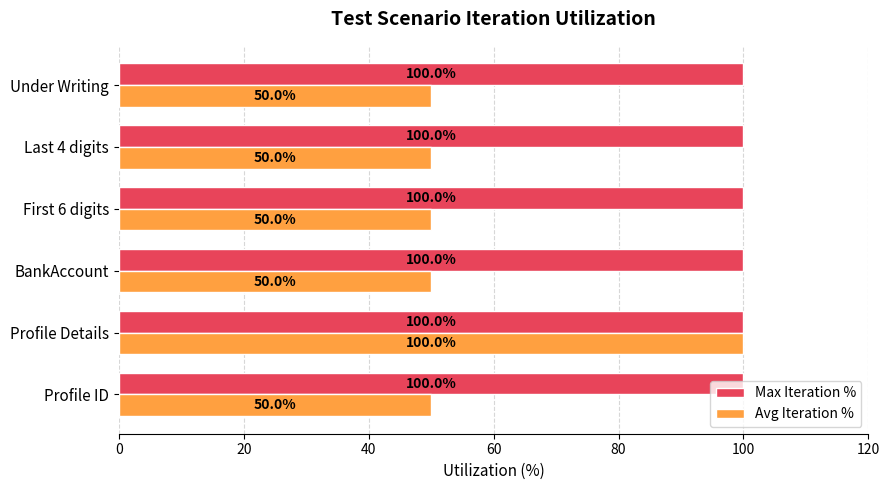

At how many categories does at least one series exceed 50?

6